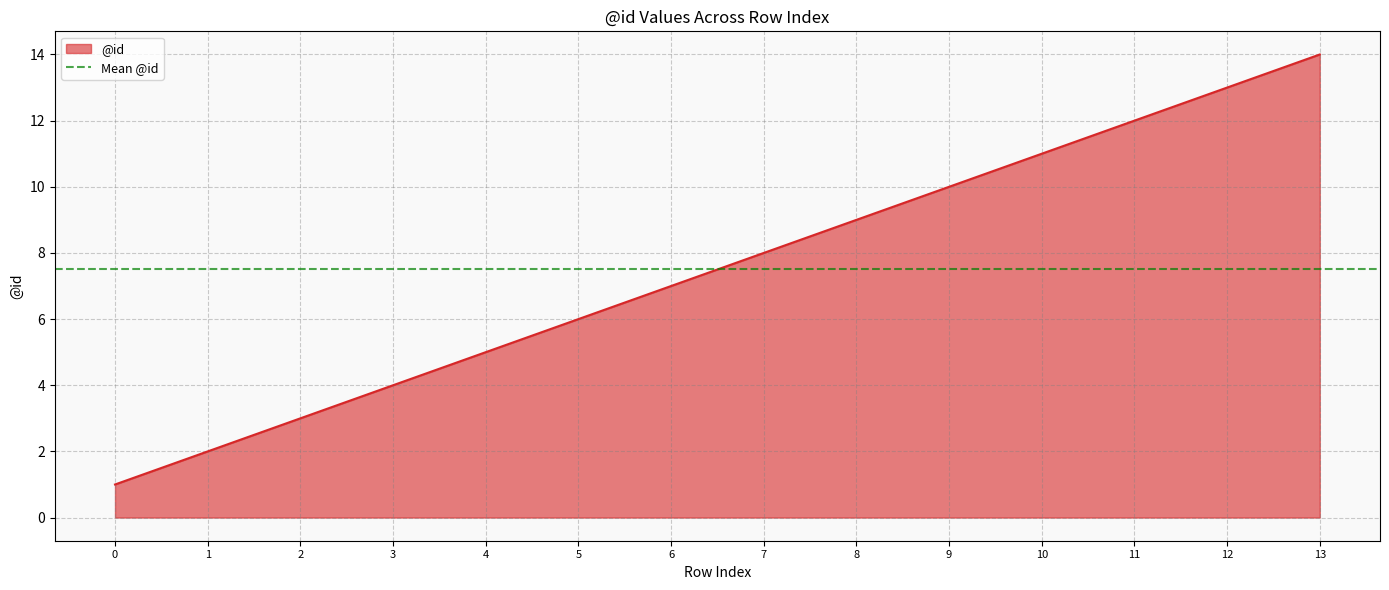

How many data points are less than 8?

7